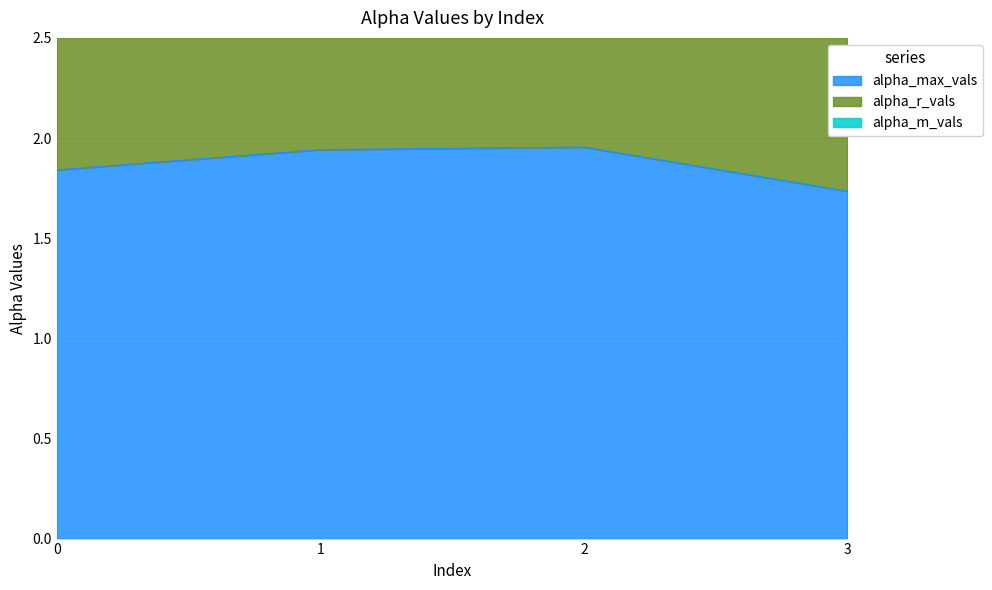

What is the sum of the alpha_m_vals values at 1 and 3?

9.2